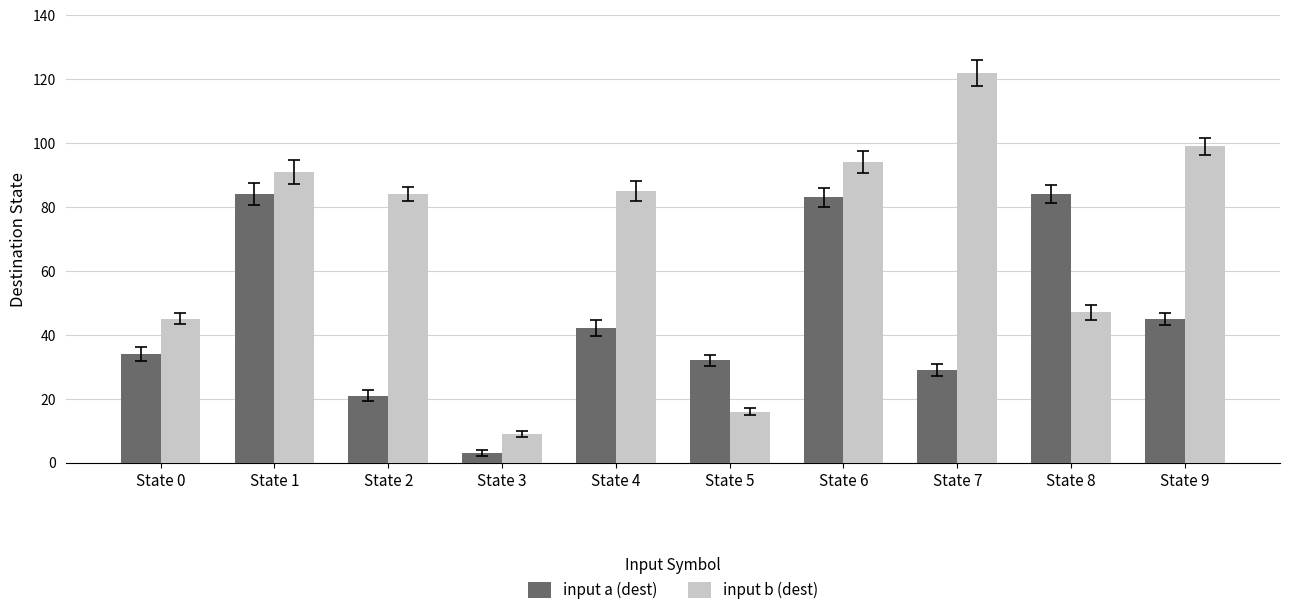

The input a (dest) series shows 42 at State 4. True or false?

True